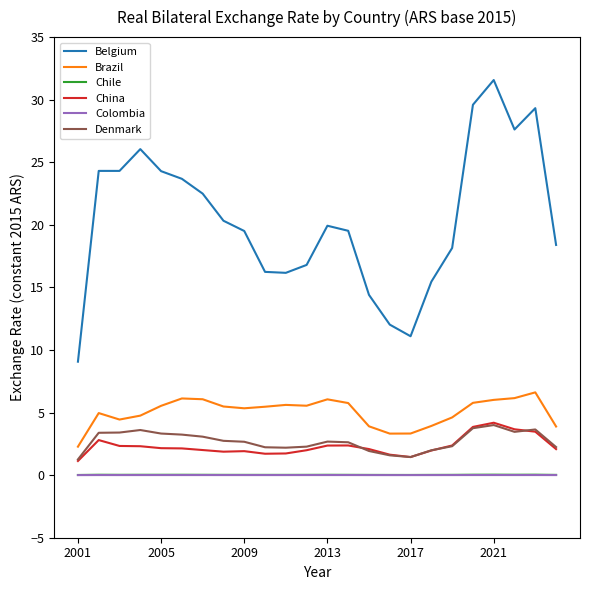

True or false: Denmark and Belgium intersect in this chart.

False